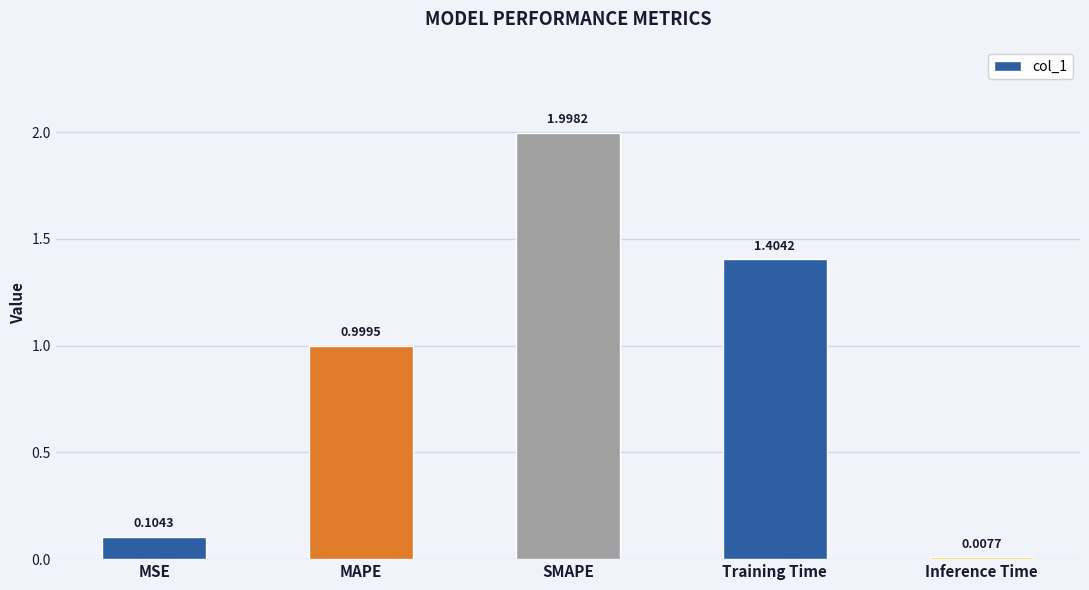

What is the greatest value displayed?

2.0